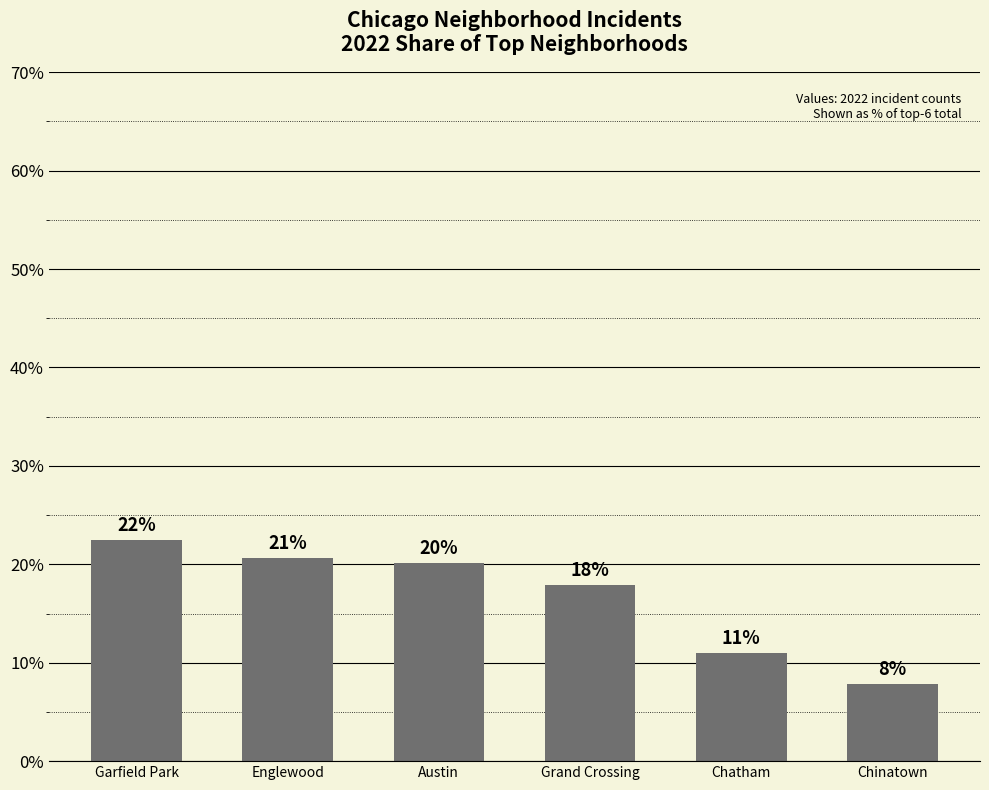

Does the chart contain any negative values?

No